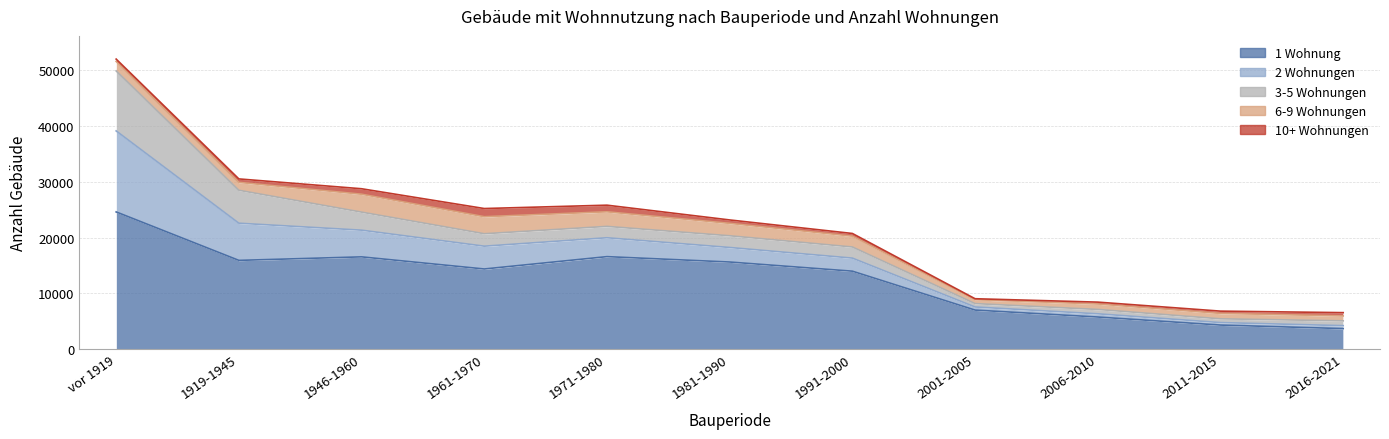

At which category does 10+ Wohnungen reach its first local valley?

2001-2005